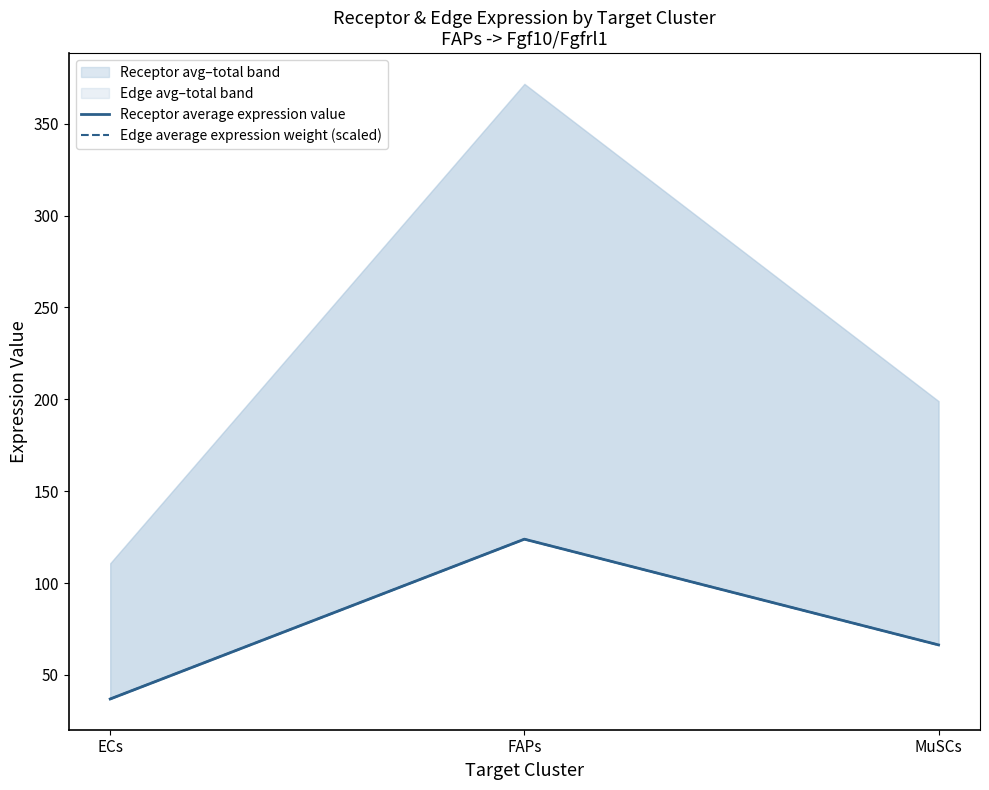

True or false: Edge average expression weight (scaled) has a value of 123.9 at FAPs.

True